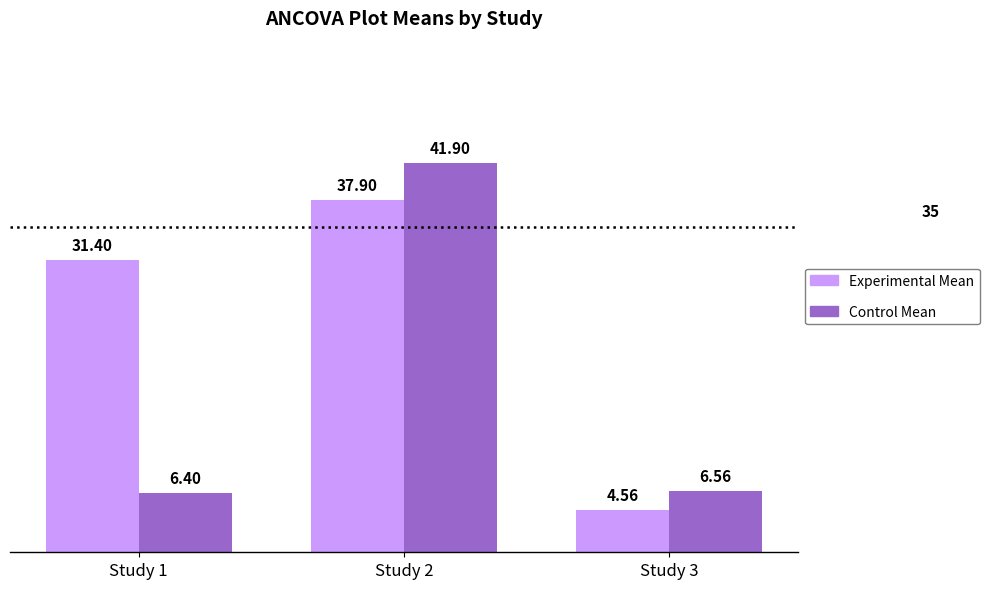

What is the average value of the Experimental Mean series?

24.6